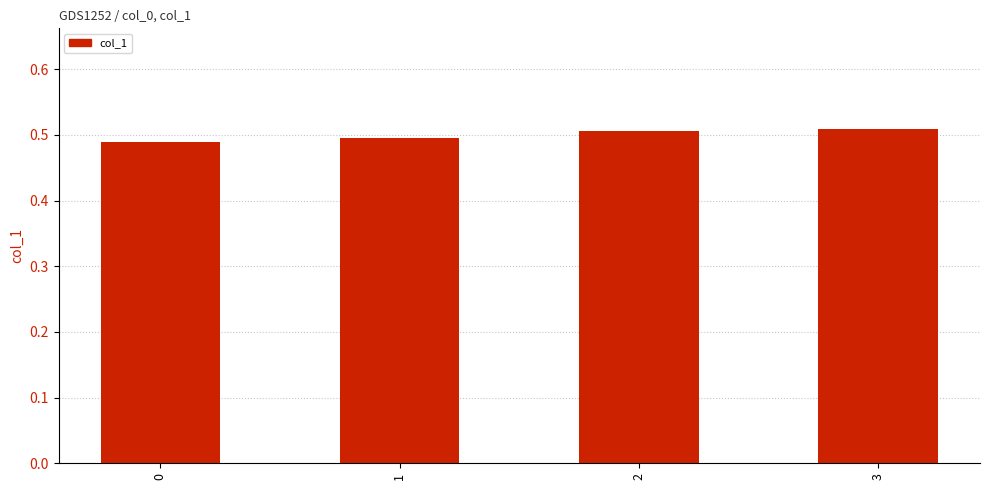

How many bars are there in total?

4